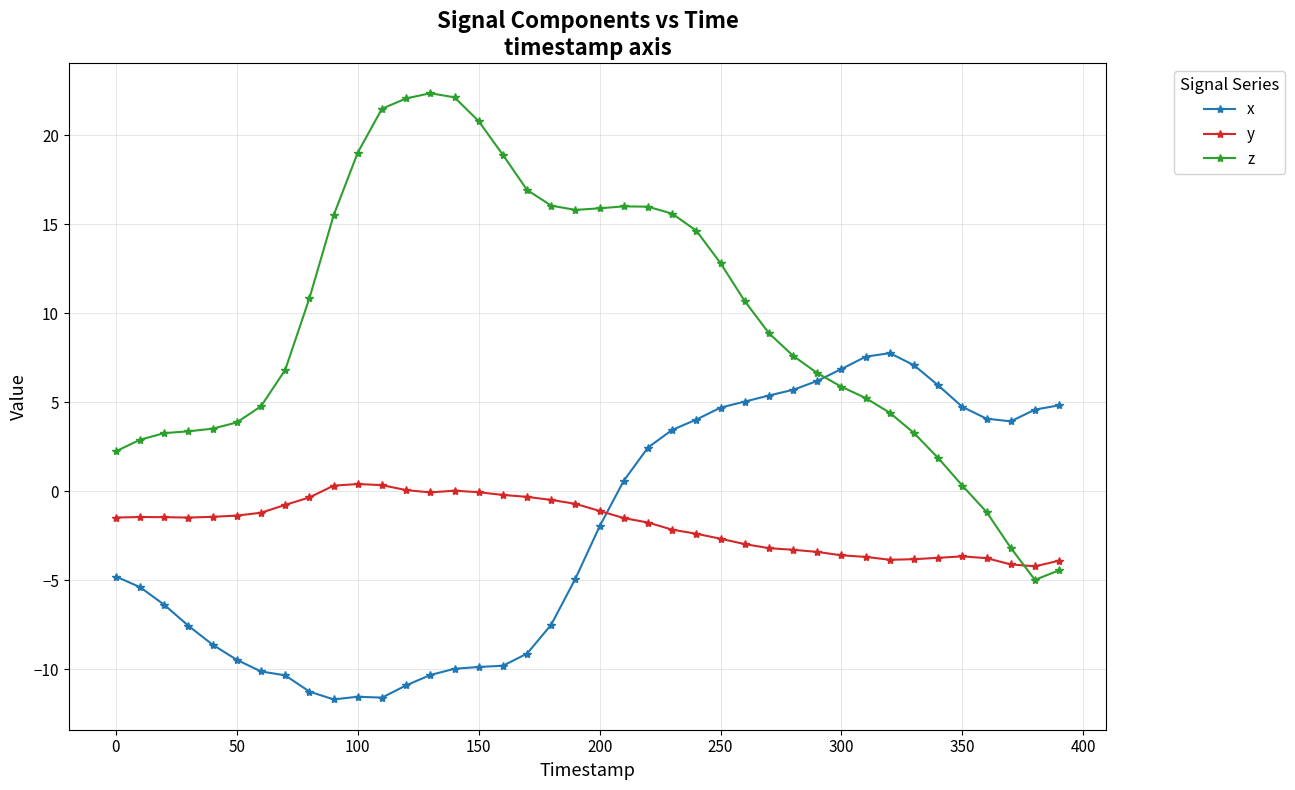

What is the value of the x point at the 38th from the left?

3.9